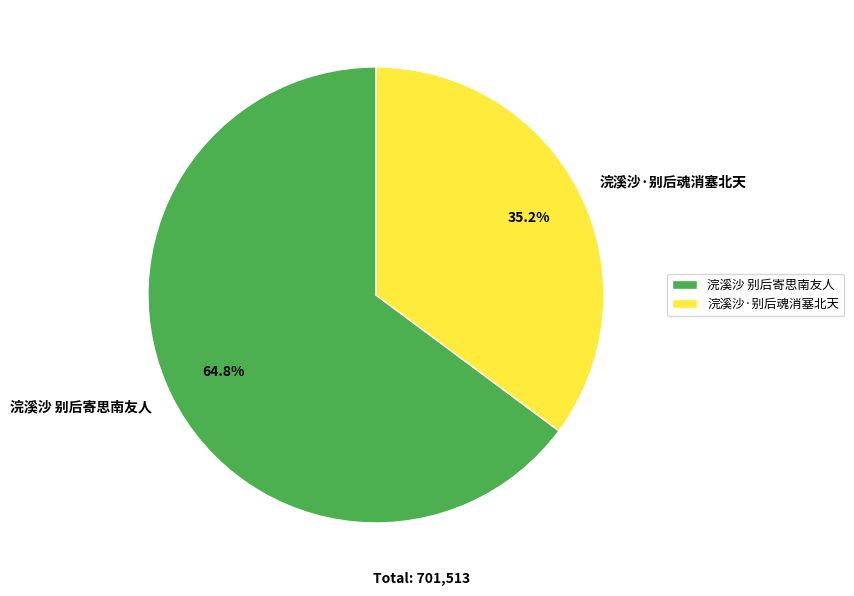

Between 浣溪沙 别后寄思南友人 and 浣溪沙·别后魂消塞北天, which is larger?

浣溪沙 别后寄思南友人